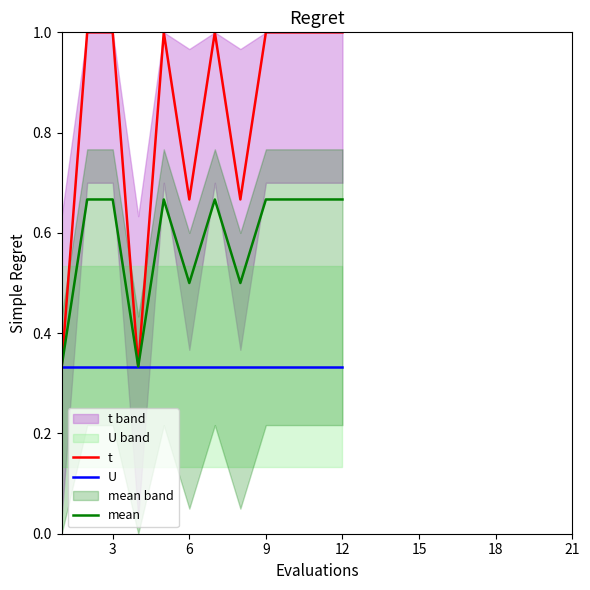

The t series shows 0.2 at 3. True or false?

False